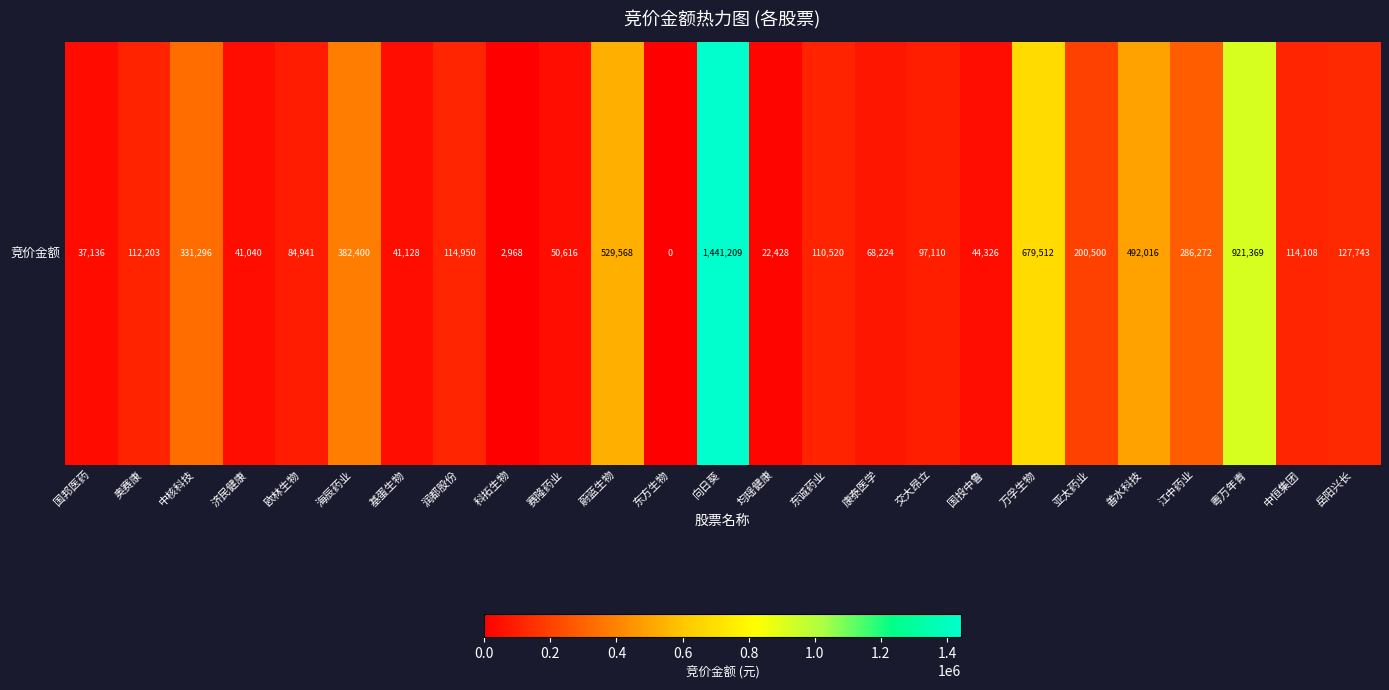

Reading left to right, extract all data points from this chart.

37136	112203	331296	41040	84941	382400	41128	114950	2968	50616	529568	0	1441209	22428	110520	68224	97110	44326	679512	200500	492016	286272	921369	114108	127743